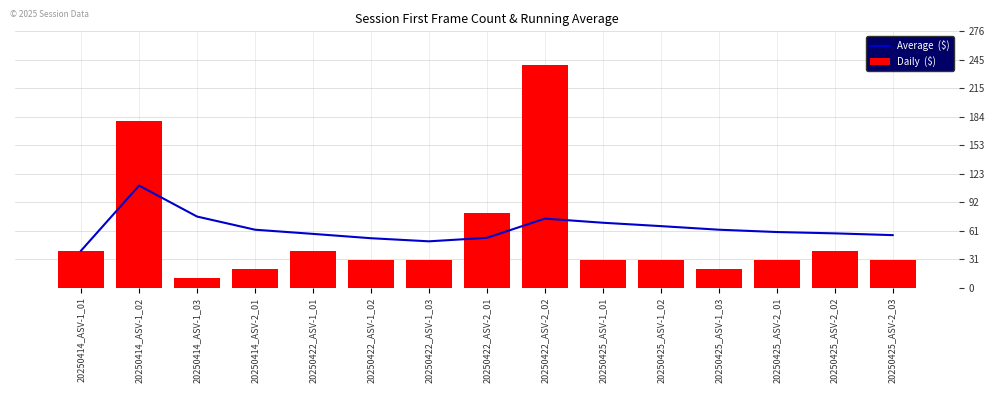

The value of Average  ($) at 20250414_ASV-2_01 is 85.4. True or false?

False